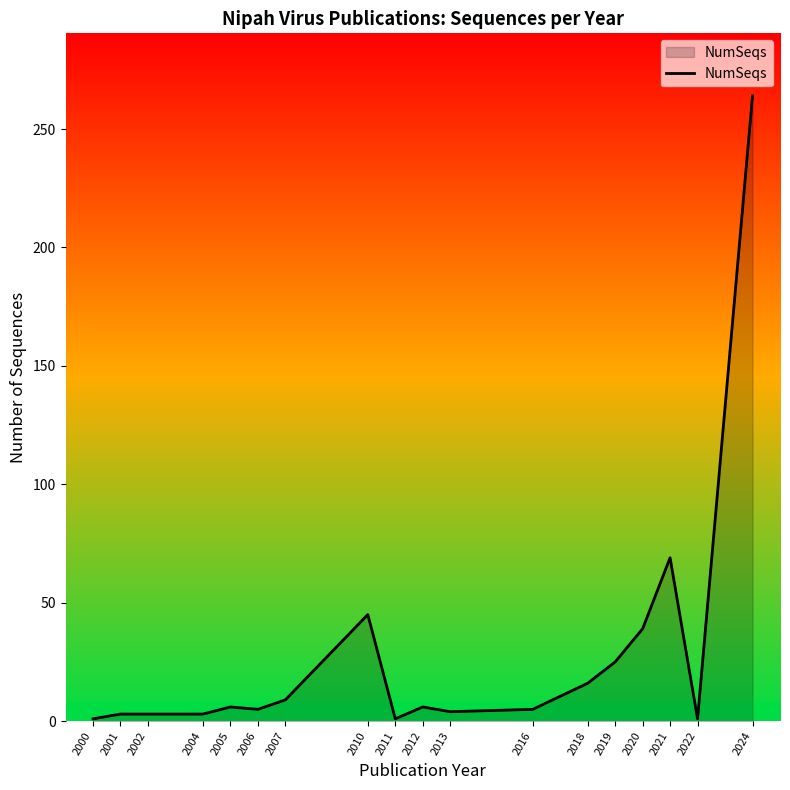

True or false: the data shows 1 at 2000.

True